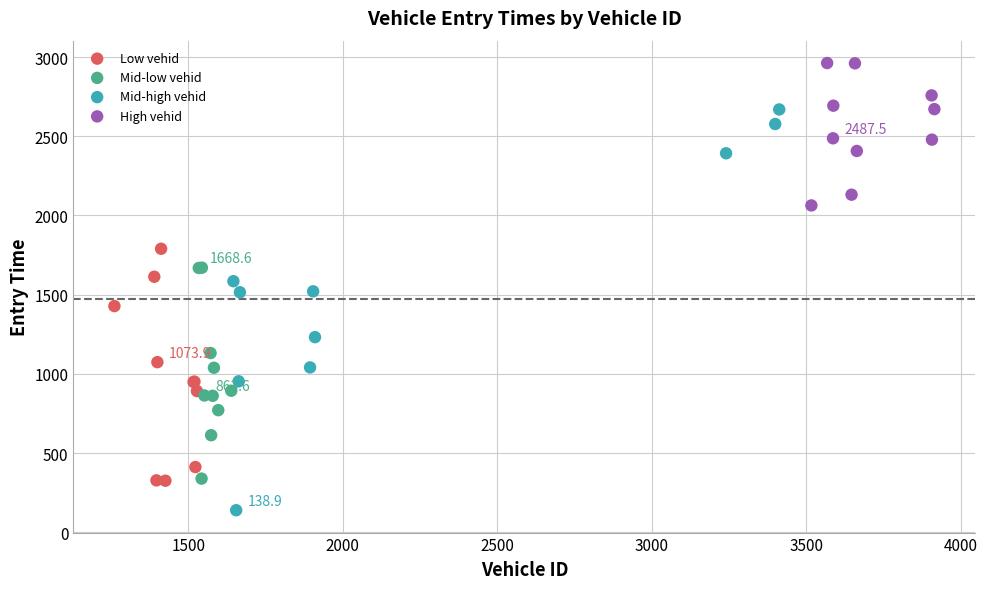

Which series contains the lowest Y value?

Mid-high vehid